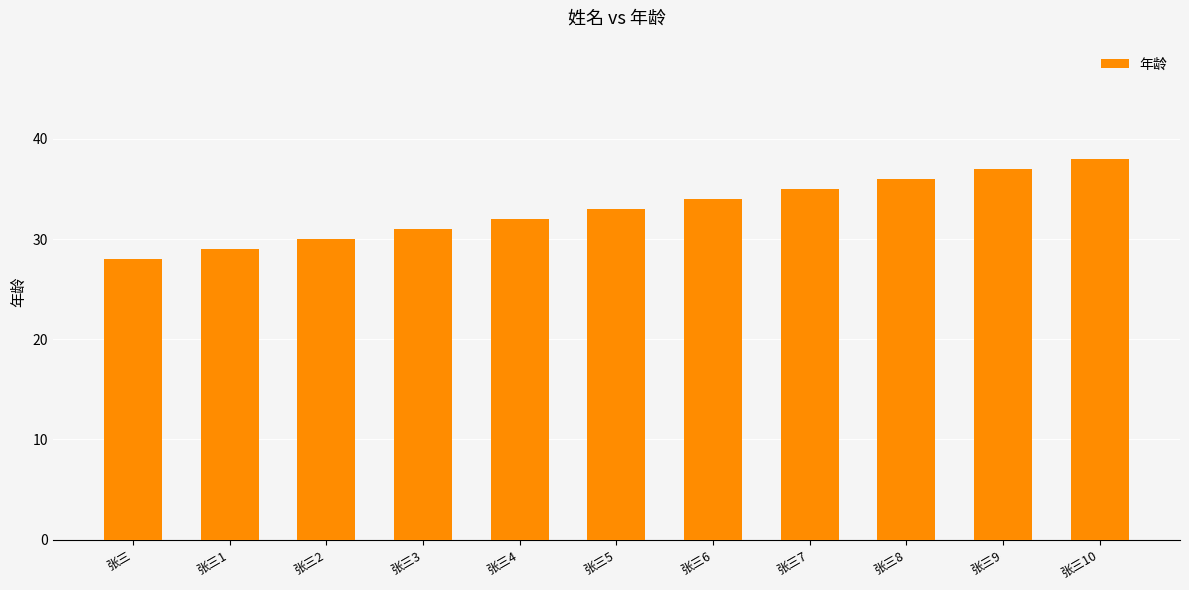

Reading left to right, transcribe all the data shown in this chart.

28	29	30	31	32	33	34	35	36	37	38